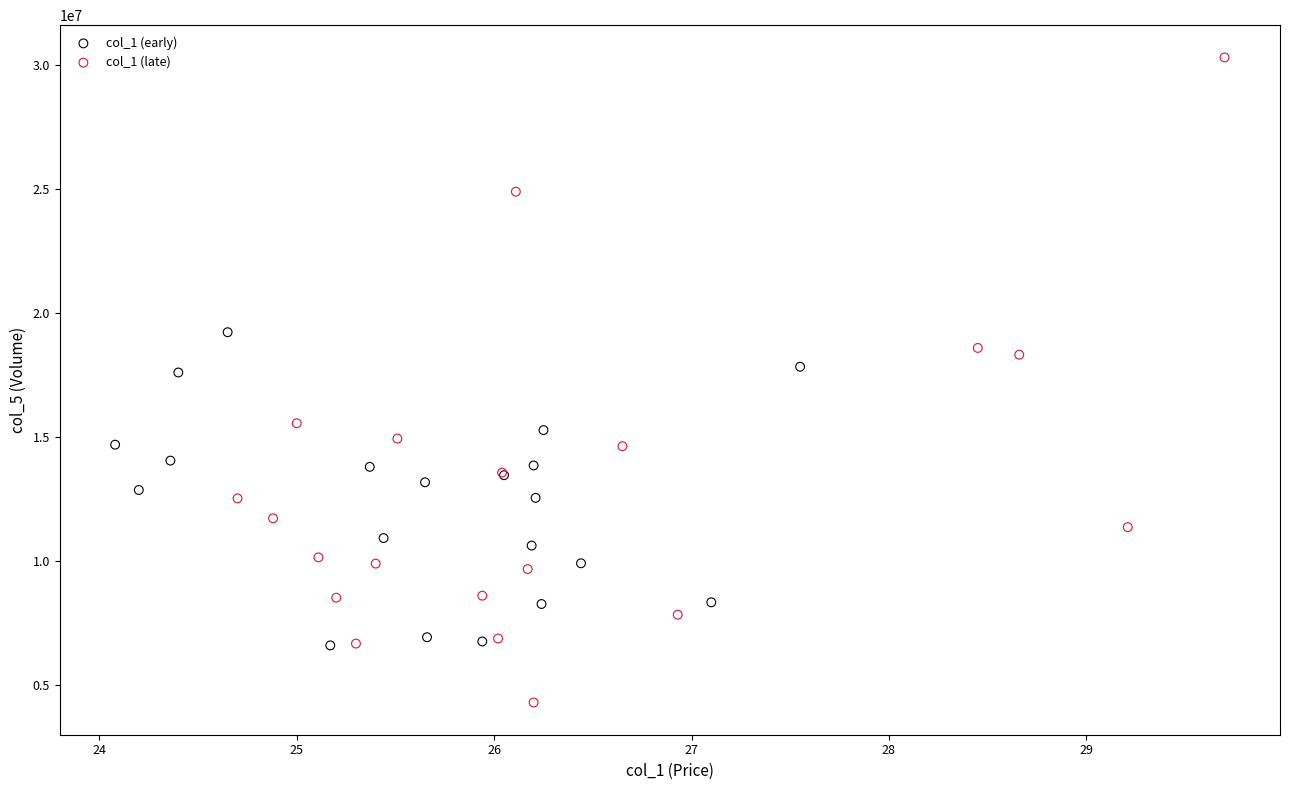

Which series reaches the maximum Y coordinate?

col_1 (late)